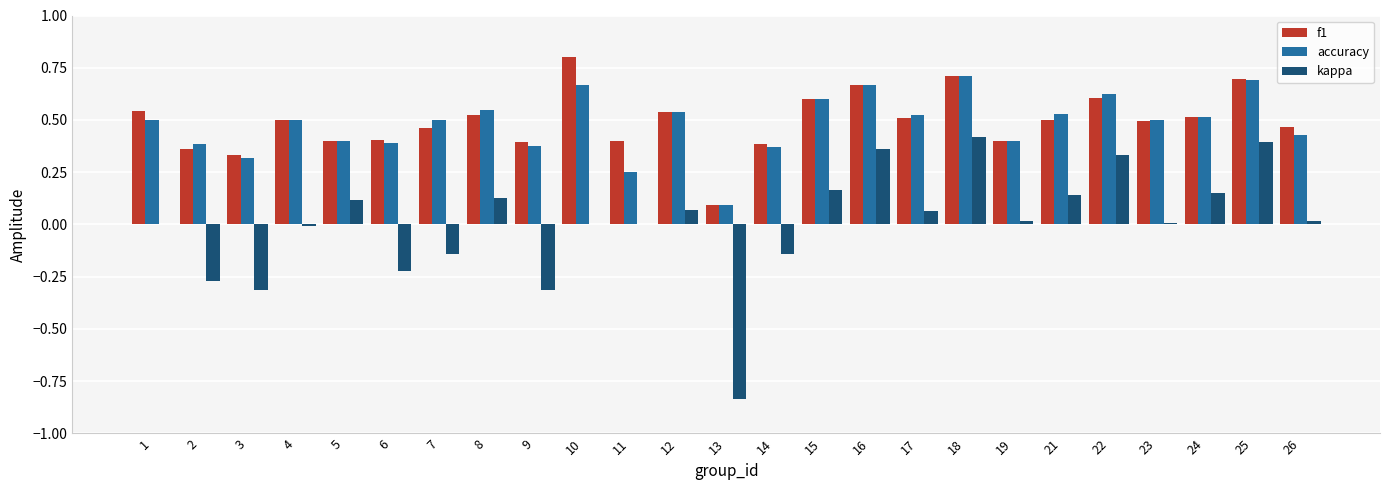

What is the total value across all series at 18?

1.8